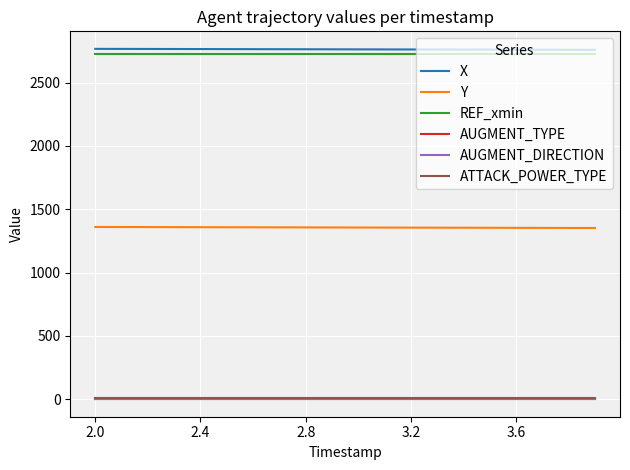

True or false: REF_xmin and ATTACK_POWER_TYPE intersect in this chart.

False